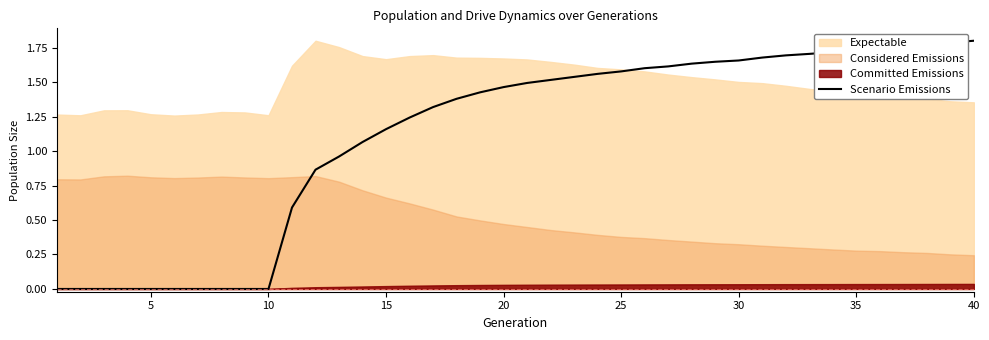

Reading right to left, extract all data points from this chart.

1.8	1.8	1.8	1.8	1.7	1.7	1.7	1.7	1.7	1.7	1.7	1.6	1.6	1.6	1.6	1.6	1.6	1.5	1.5	1.5	1.5	1.4	1.4	1.3	1.2	1.2	1.1	1.0	0.9	0.6	0.0	0.0	0.0	0.0	0.0	0.0	0.0	0.0	0.0	0.0